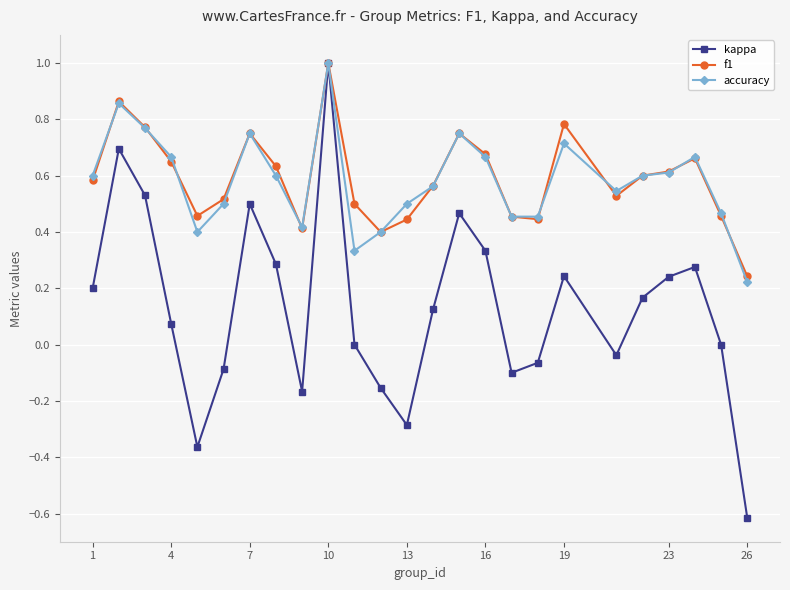

Which series ends up on top after the final intersection of accuracy and f1?

f1